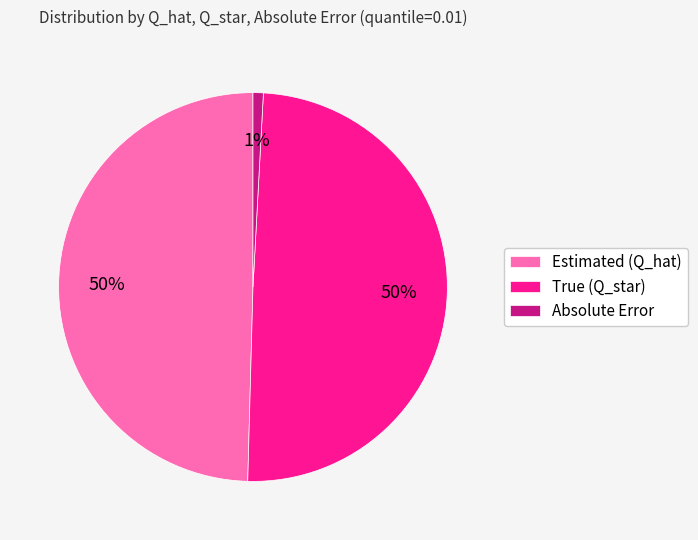

Does True (Q_star) represent more than half of the total?

No